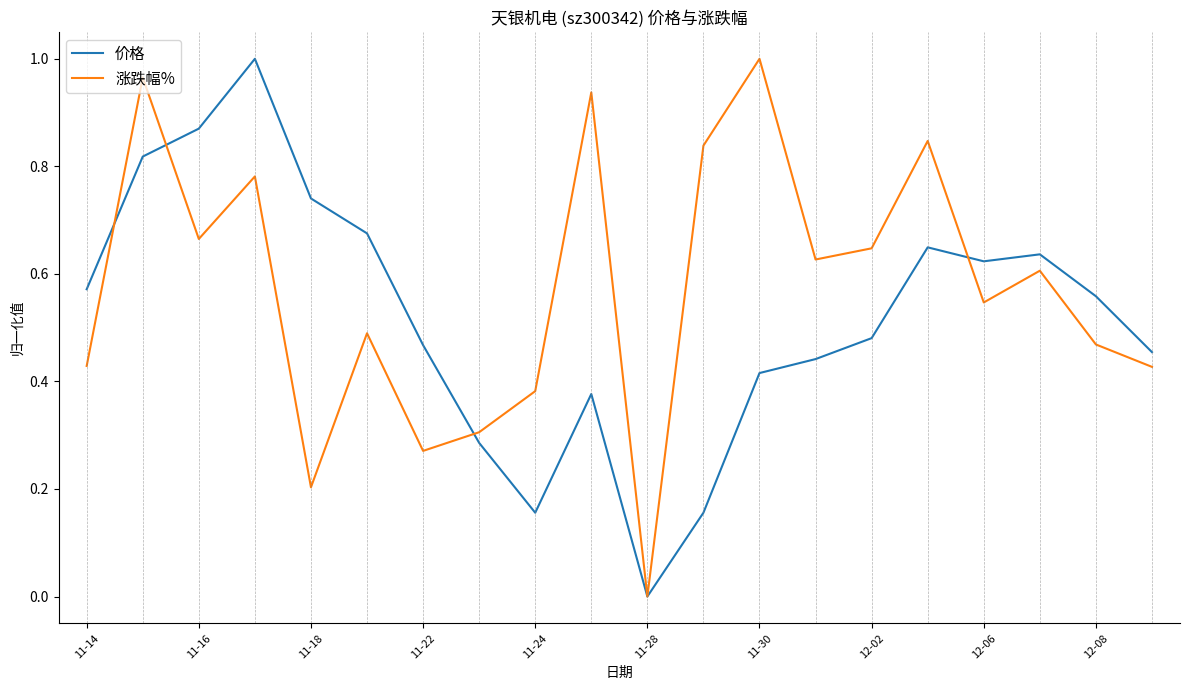

Rank the series by their average value, from highest to lowest.

涨跌幅%, 价格